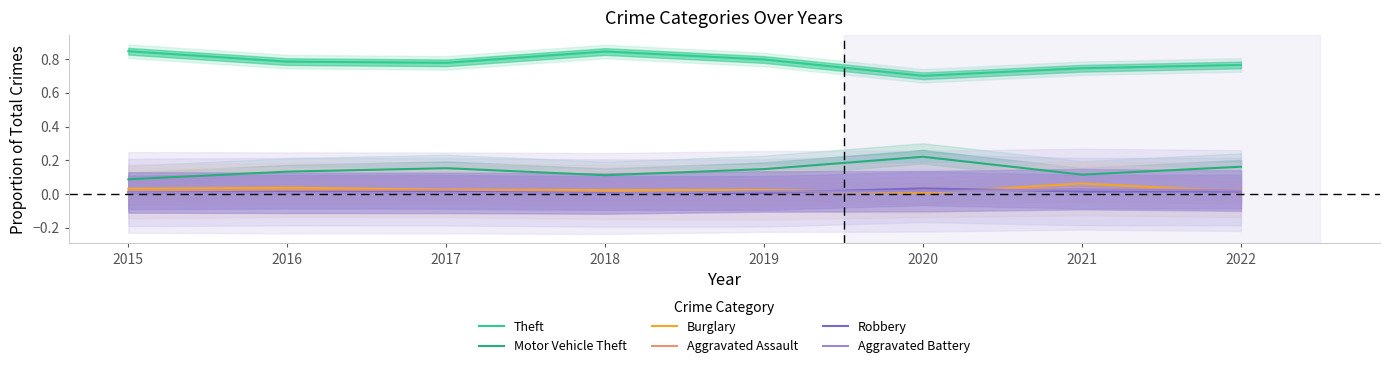

Reading left to right, extract all data points from this chart.

Theft: 2015=0.8	2016=0.8	2017=0.8	2018=0.8	2019=0.8	2020=0.7	2021=0.7	2022=0.8
Motor Vehicle Theft: 2015=0.1	2016=0.1	2017=0.2	2018=0.1	2019=0.1	2020=0.2	2021=0.1	2022=0.2
Burglary: 2015=0.0	2016=0.0	2017=0.0	2018=0.0	2019=0.0	2020=0.0	2021=0.1	2022=0.0
Aggravated Assault: 2015=0.0	2016=0.0	2017=0.0	2018=0.0	2019=0.0	2020=0.0	2021=0.0	2022=0.0
Robbery: 2015=0.0	2016=0.0	2017=0.0	2018=0.0	2019=0.0	2020=0.0	2021=0.0	2022=0.0
Aggravated Battery: 2015=0.0	2016=0.0	2017=0.0	2018=0.0	2019=0.0	2020=0.0	2021=0.0	2022=0.0